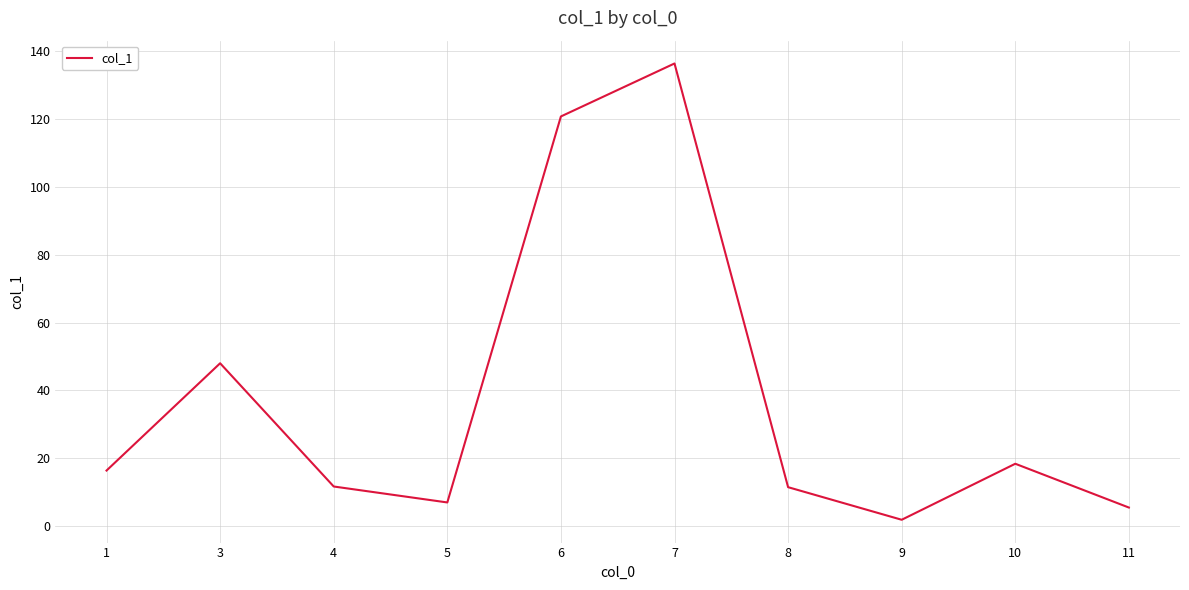

The value at 1 is 16.4. True or false?

True